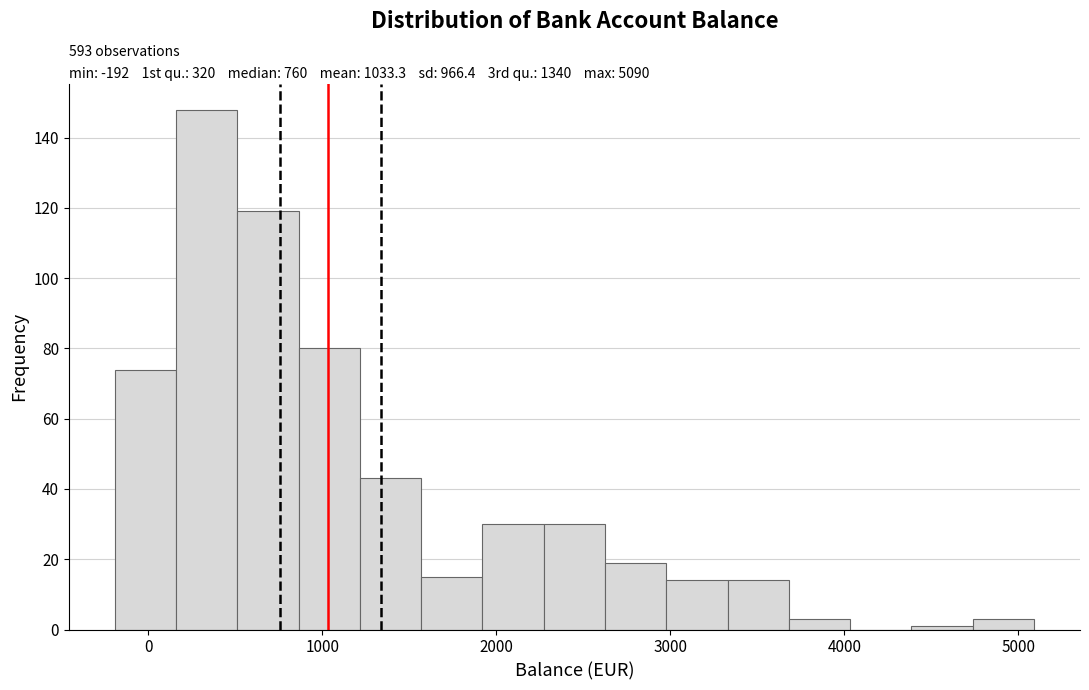

Around what value on the x-axis is the tallest bar? Give the approximate position of its centre, as read against the axis.

300